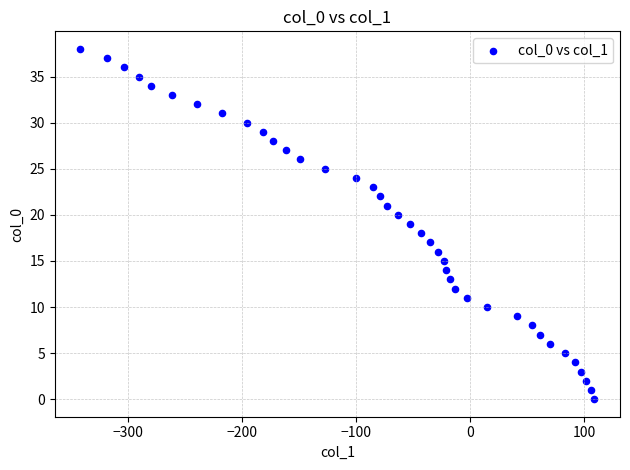

What is the range of Y values (max minus min)?

38